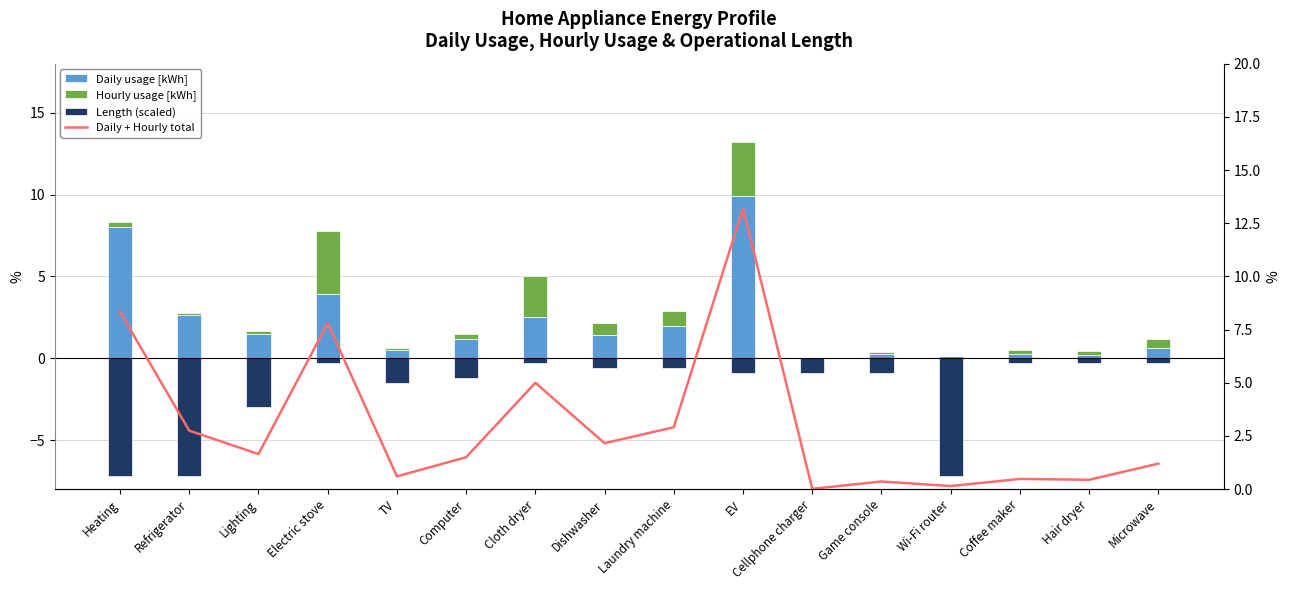

Which category has the lowest value across all series?

Heating